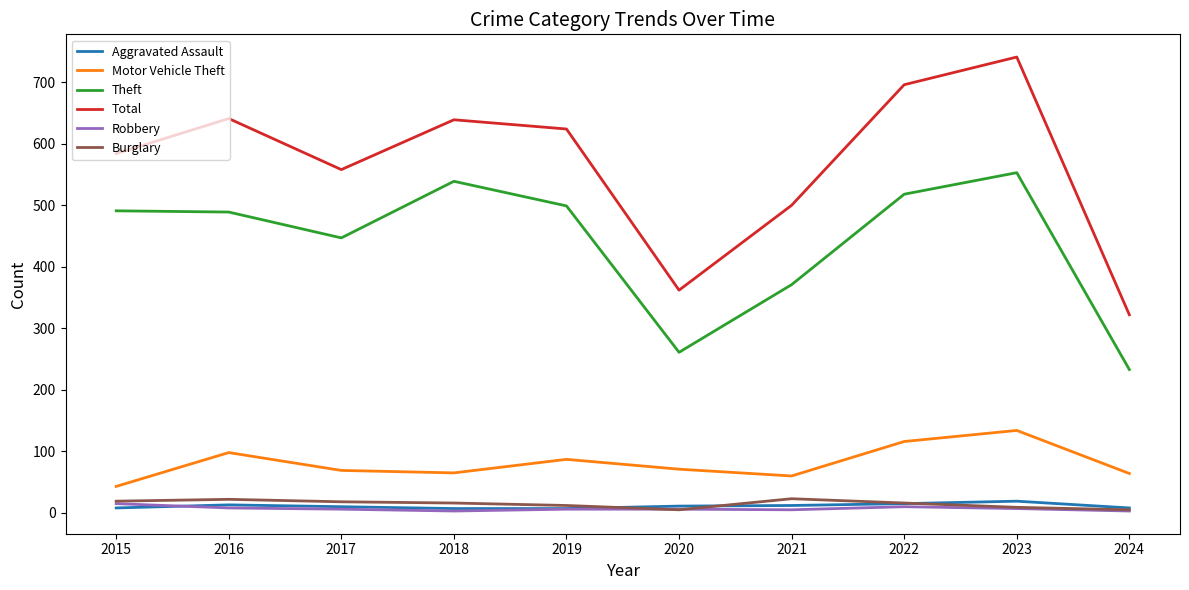

True or false: Motor Vehicle Theft and Theft cross at least once.

False